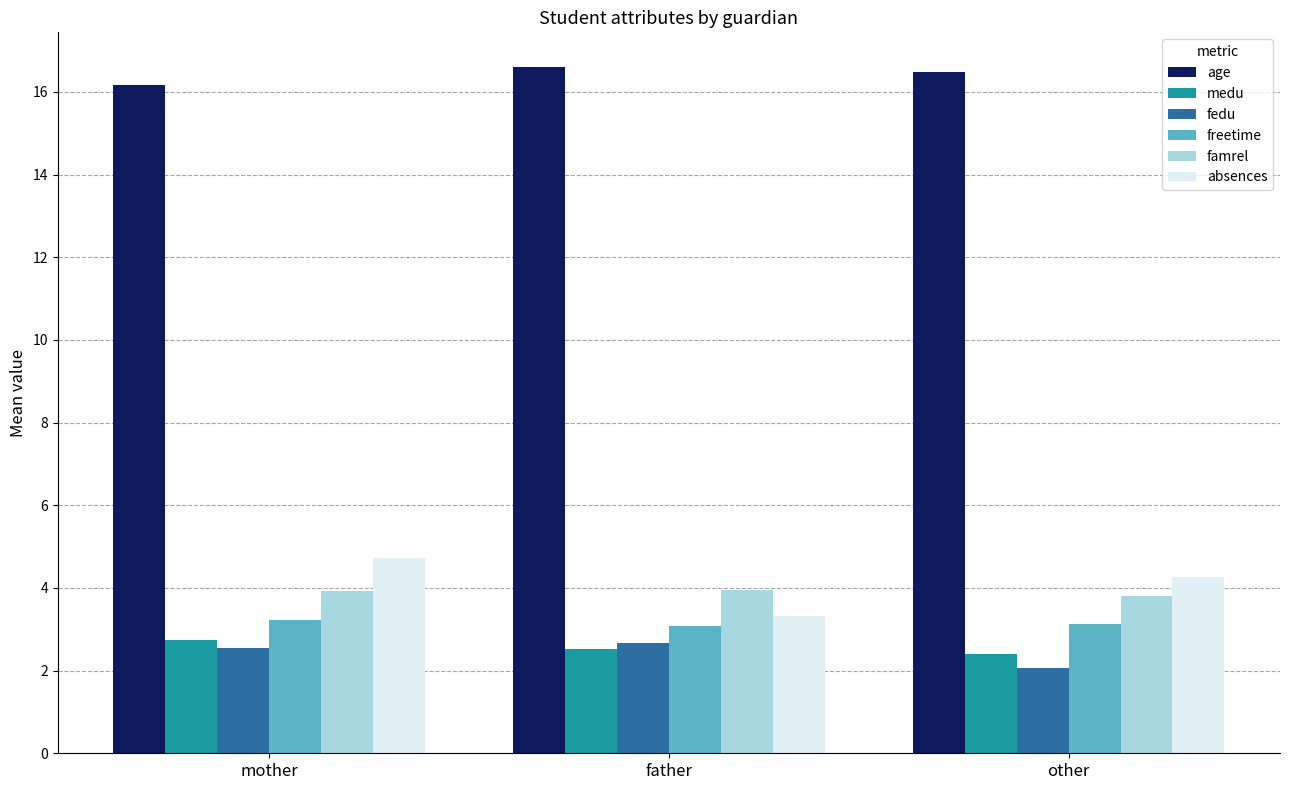

What is the value of the fedu bar at the 3rd from the left?

2.1